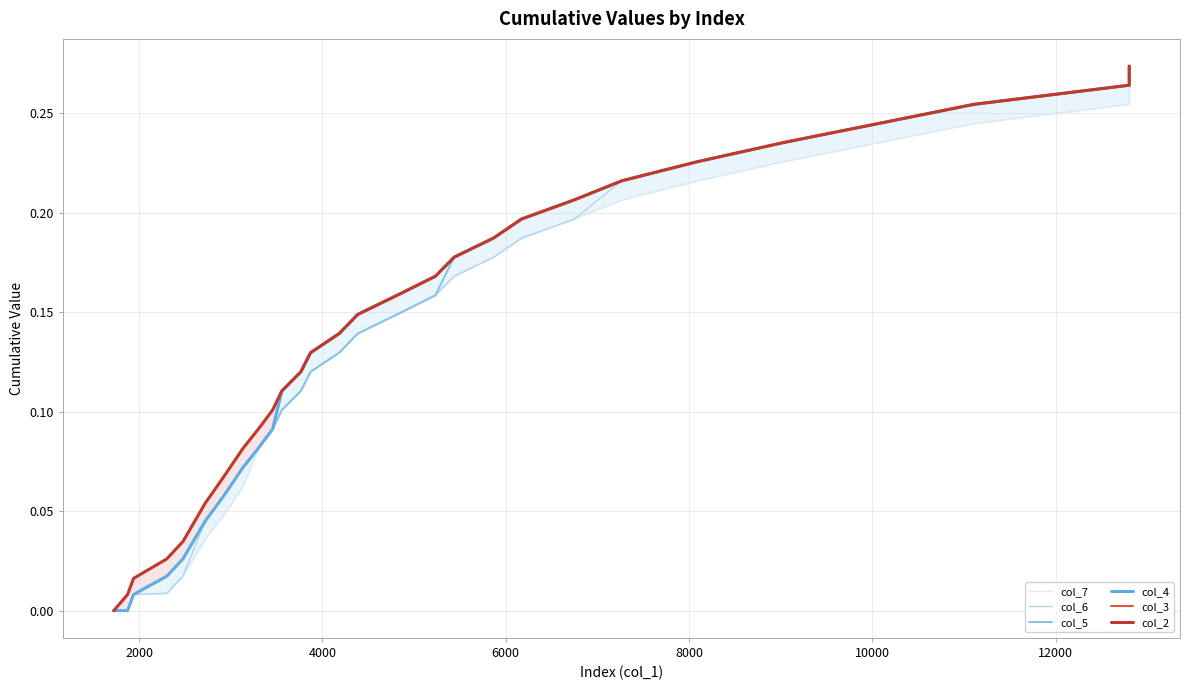

Is it true that col_3 equals 0.1 at 23?

False